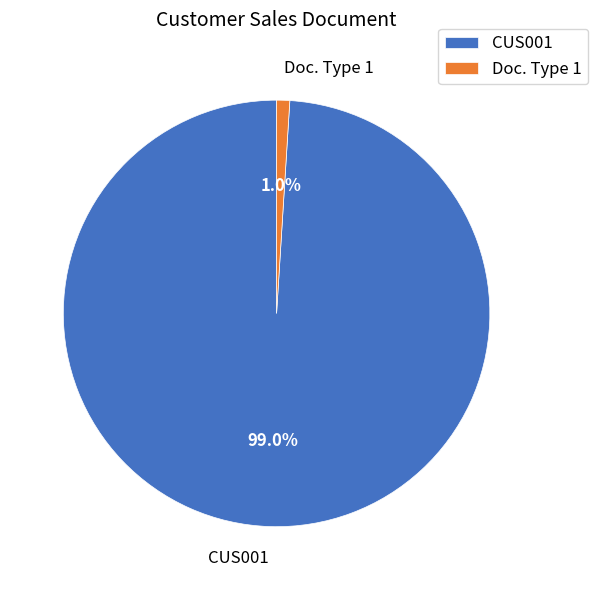

The Doc. Type 1 slice represents 1% of the pie. True or false?

True